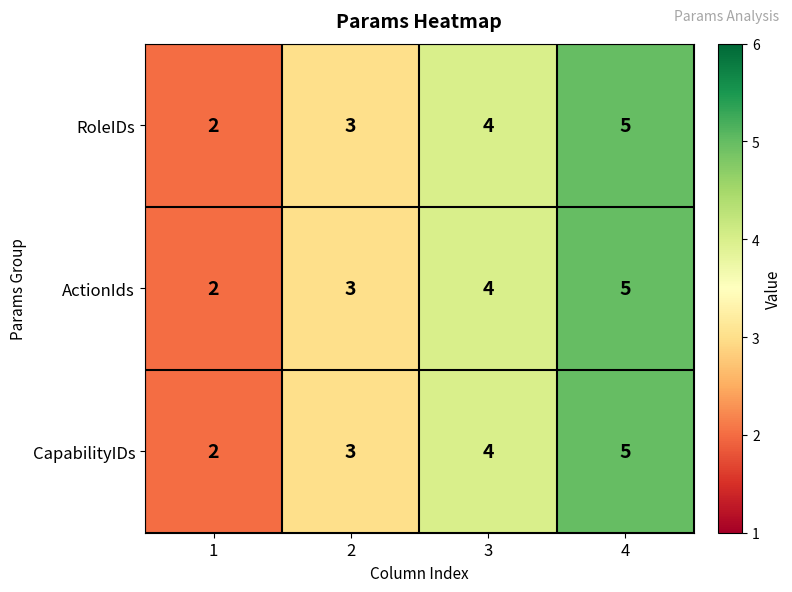

What is the smallest value displayed?

2